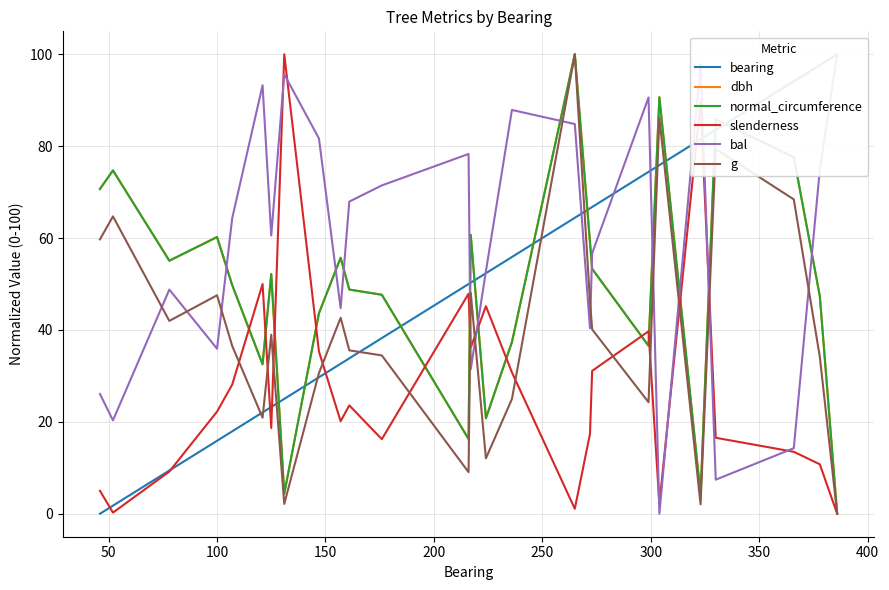

What is the maximum value for normal_circumference?

100.0